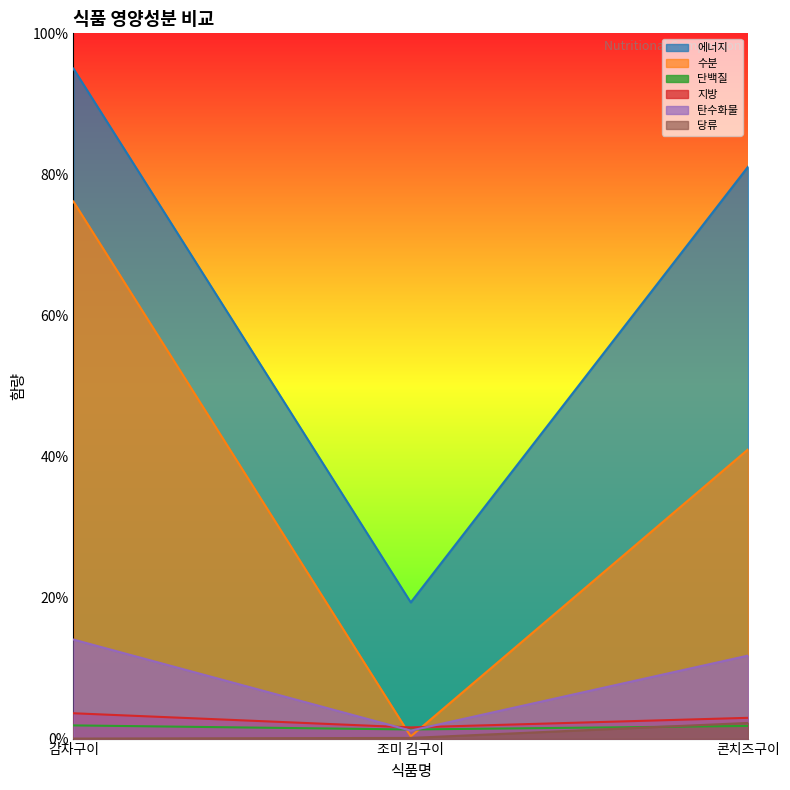

Where is 에너지 nearest to the value 57?

콘치즈구이